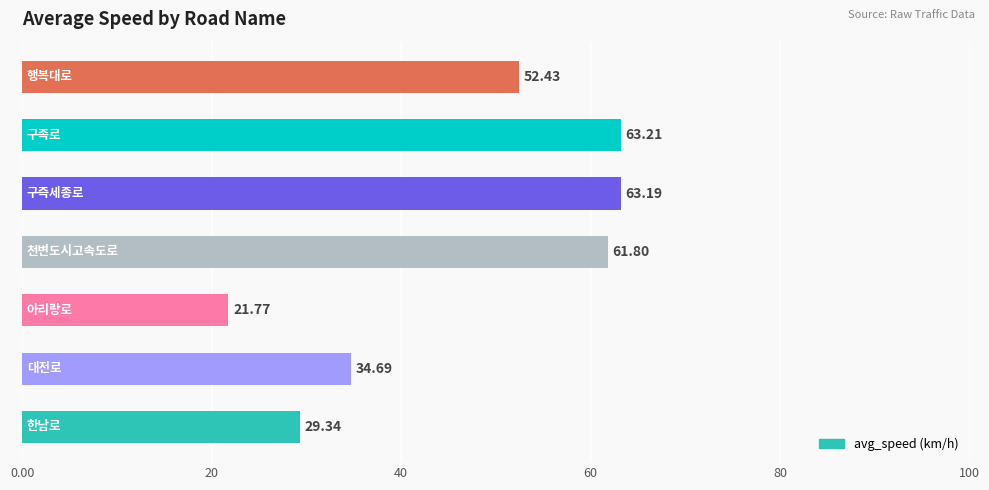

What is the sum of all values?

326.4